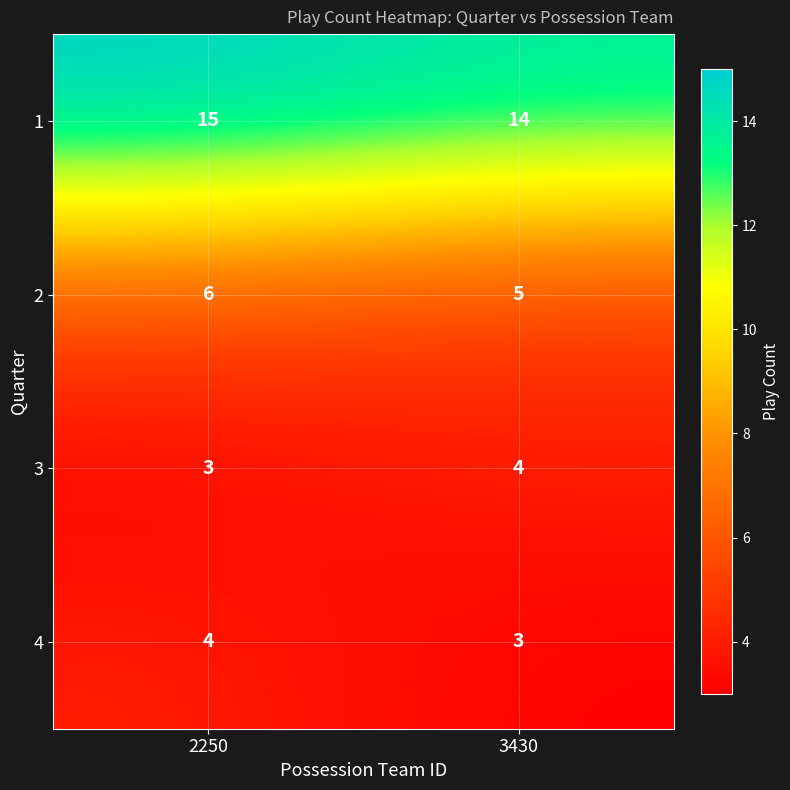

Rank the series at 3430 from highest to lowest value.

1, 2, 3, 4